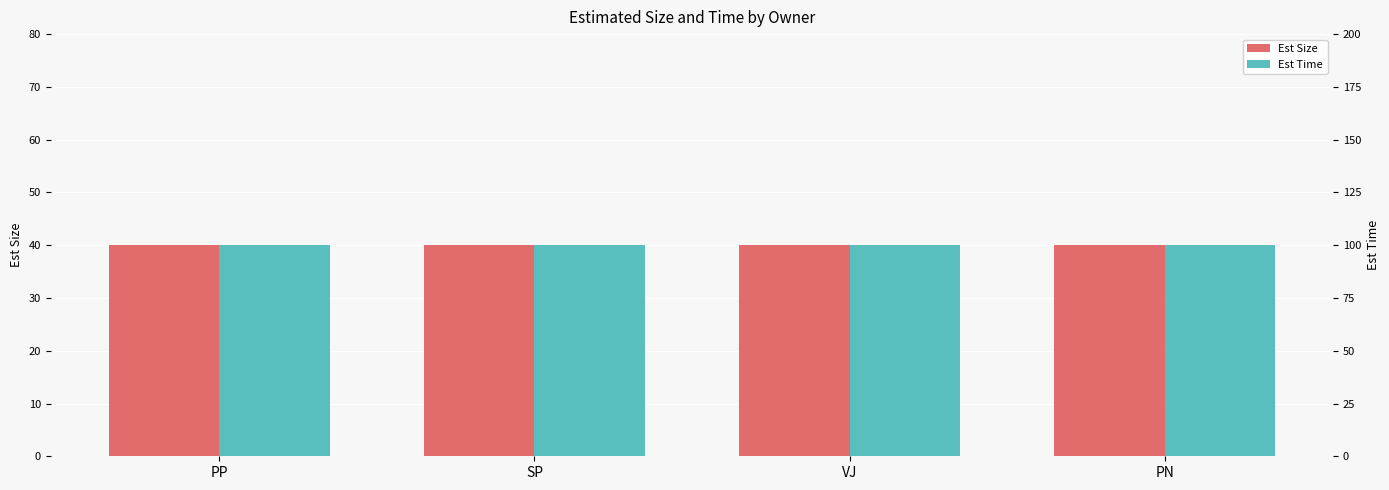

At PP, list the series in order from smallest to largest.

Est Size, Est Time